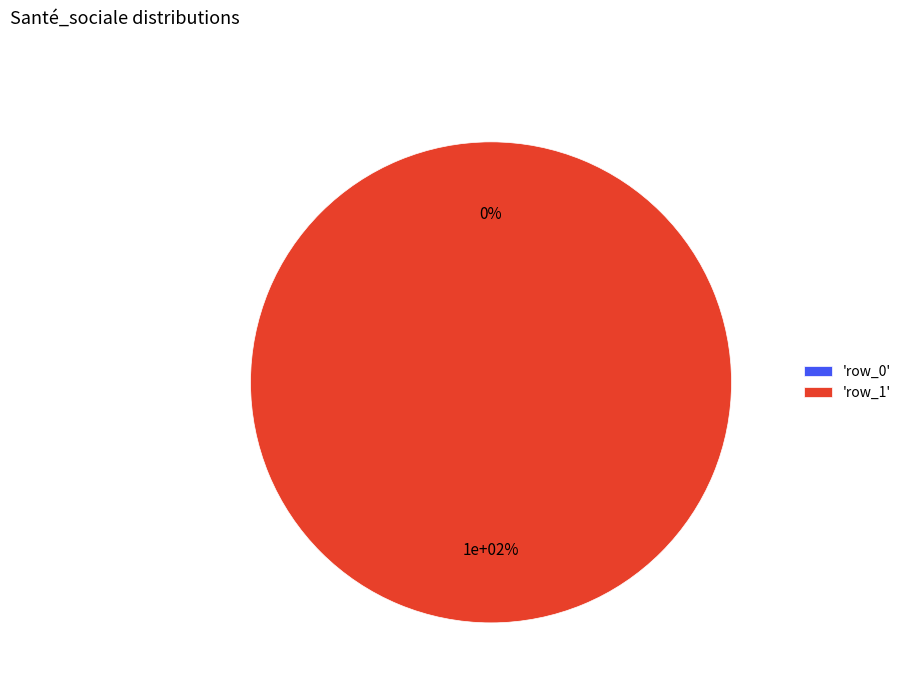

Rank the categories by value from lowest to highest.

row_0, row_1